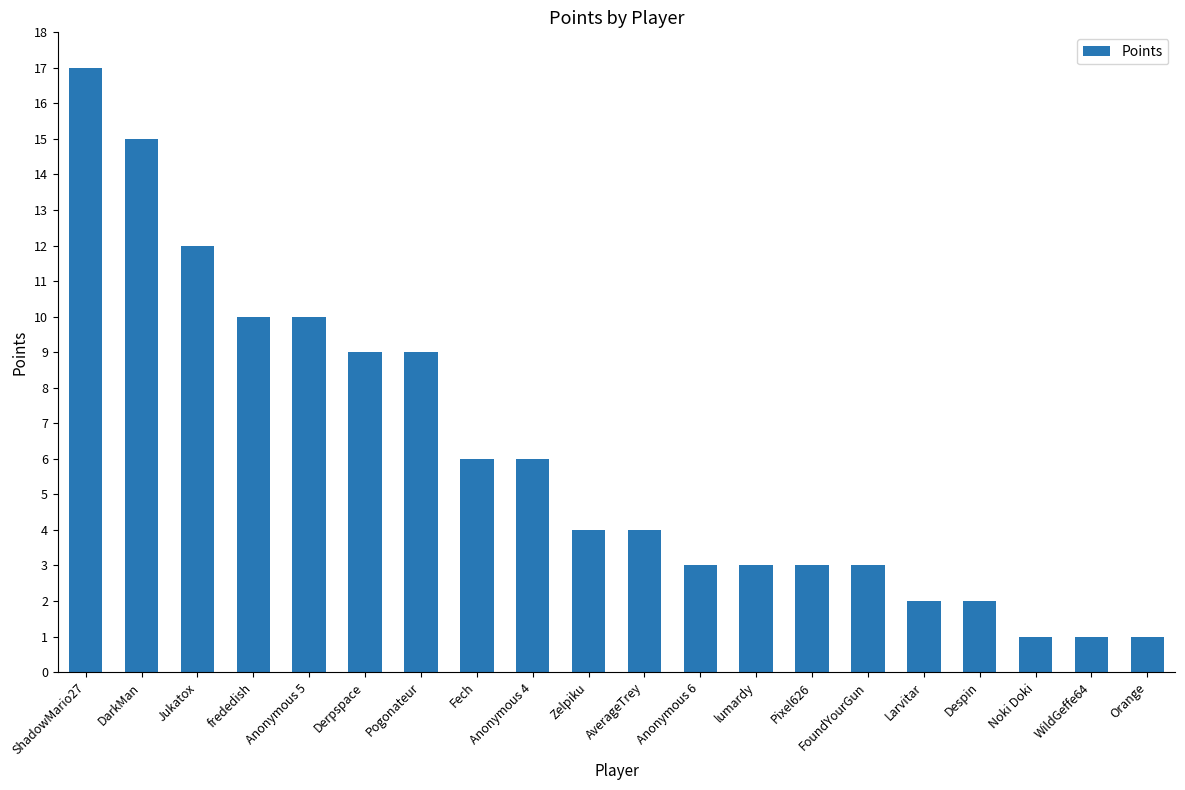

What is the smallest value displayed?

1